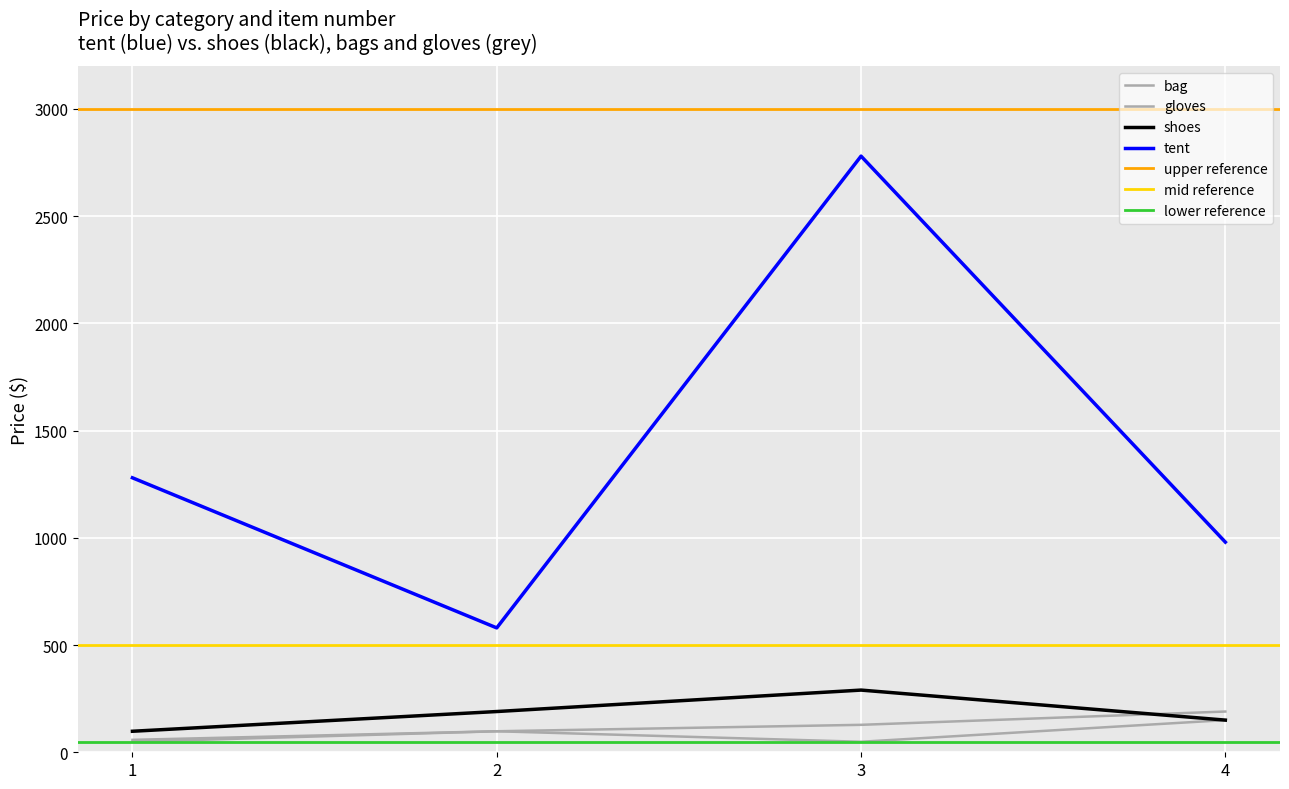

What is the value of the gloves point at the 4th from the left?

150